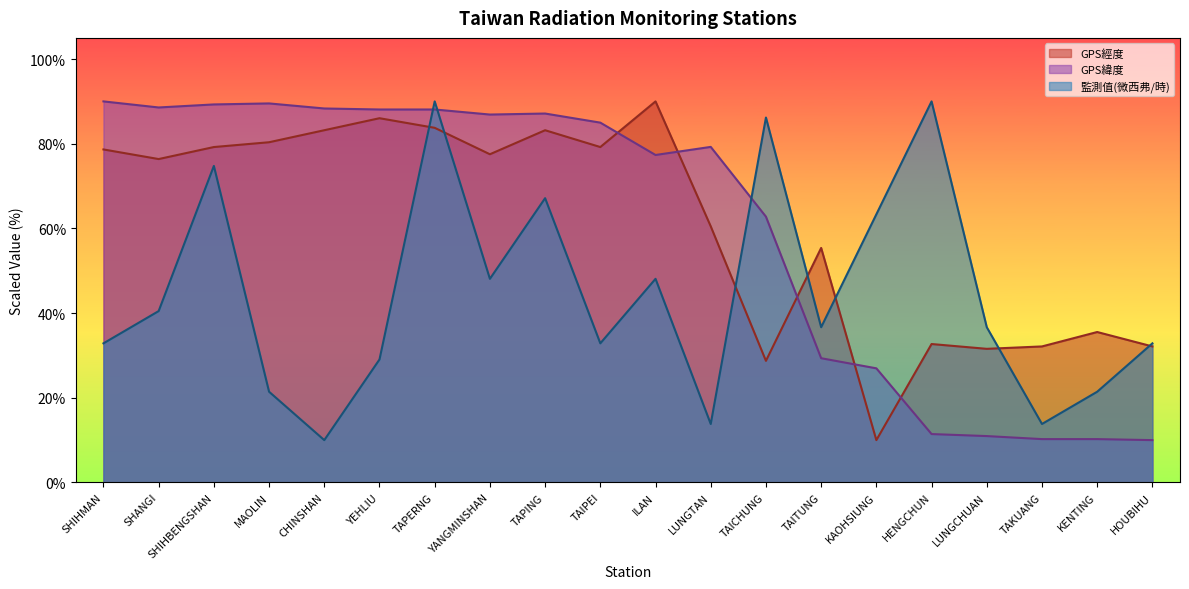

The value of GPS經度 at SHIHMAN is 78.7. True or false?

True